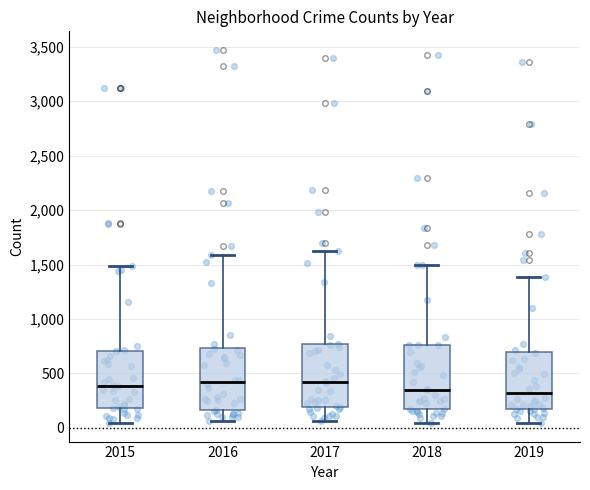

Reading left to right, read every box against the y-axis: the position of its median line, the range the box covers, and the ends of its whiskers. The values are not printed on the chart, so give them approximately, as read against the axis.

2015: median 400, box 200 to 700, whiskers 50 to 1500
2016: median 400, box 150 to 750, whiskers 50 to 1600
2017: median 400, box 200 to 750, whiskers 50 to 1650
2018: median 350, box 150 to 750, whiskers 50 to 1500
2019: median 300, box 200 to 700, whiskers 50 to 1400